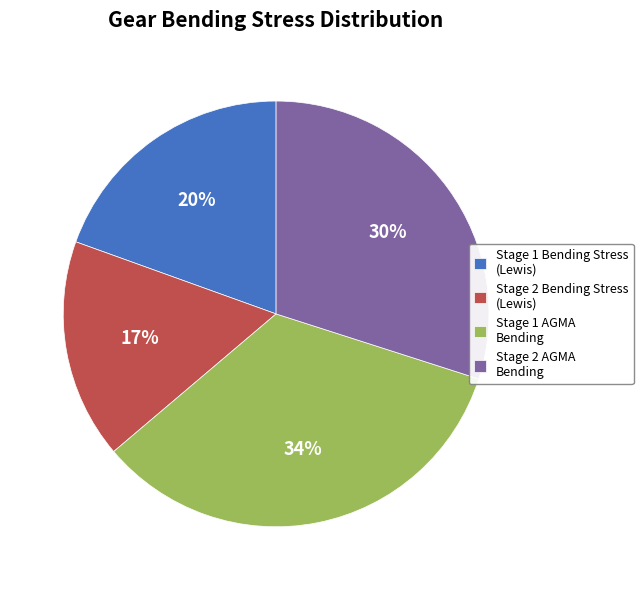

Which has a higher value, Stage 2 Bending Stress (Lewis) or Stage 2 AGMA Bending?

Stage 2 AGMA Bending